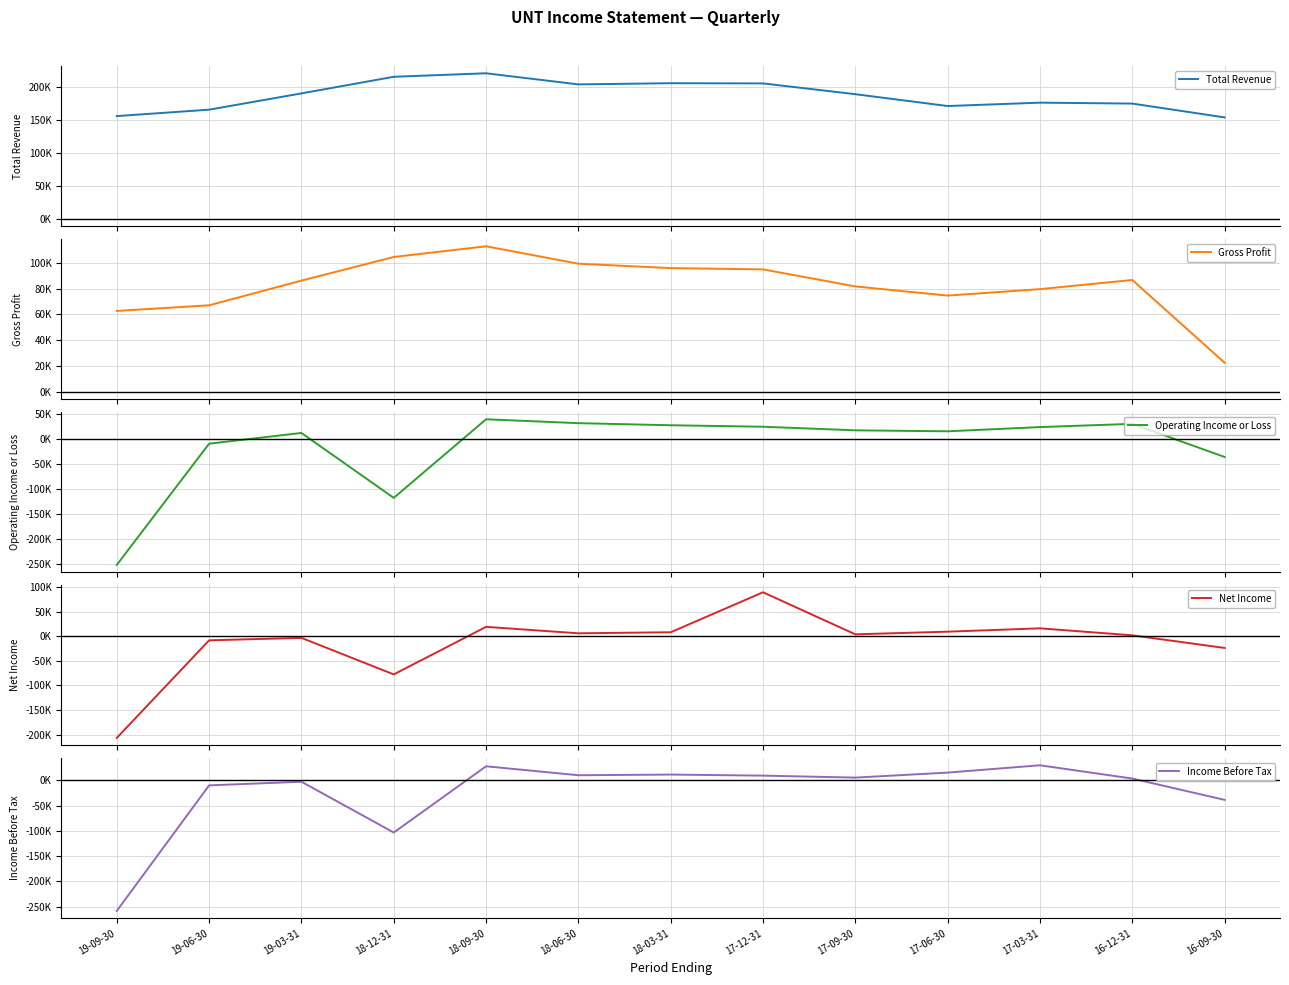

What is the average value of the Operating Income or Loss series?

-14377